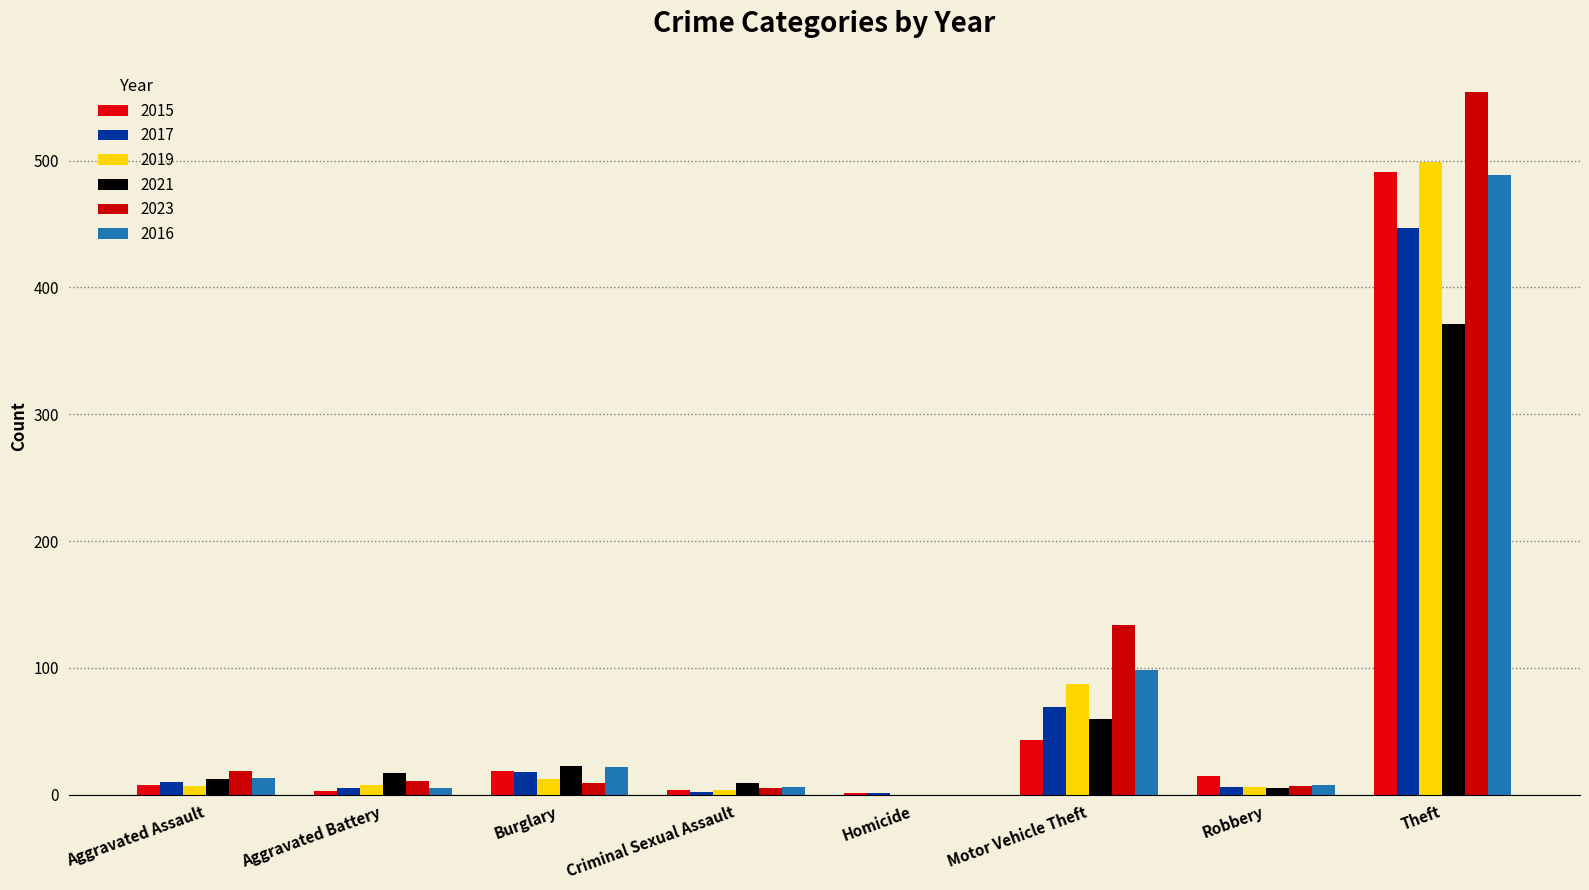

Is it true that 2021 equals 7 at Burglary?

False